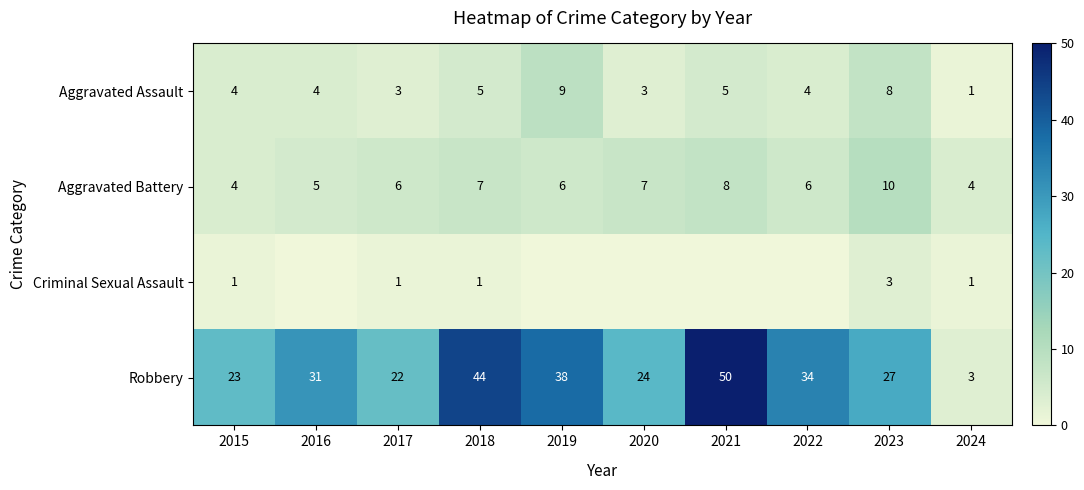

The Robbery series shows 13 at 2023. True or false?

False